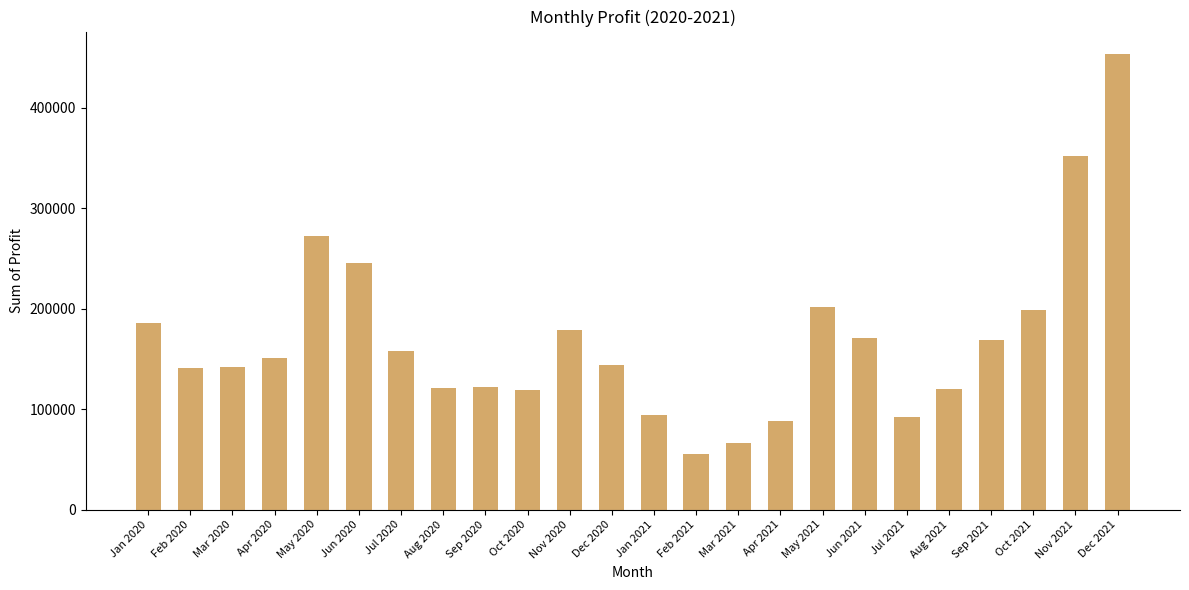

Are the bars horizontal?

No